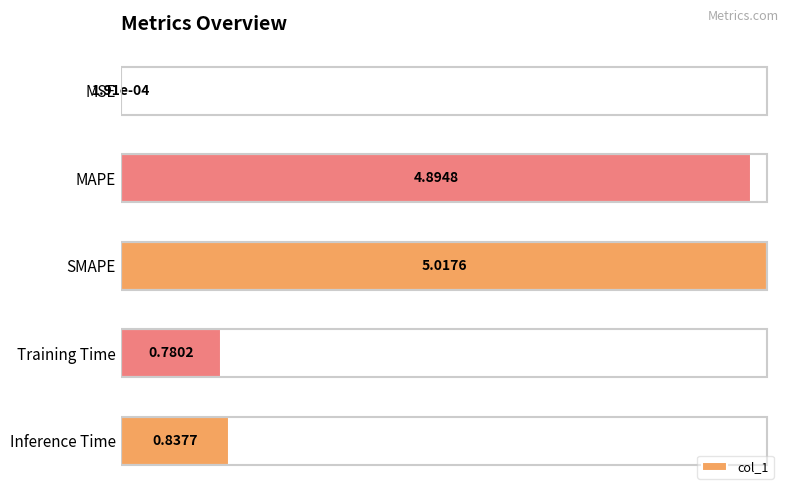

What is the sum of the values at Inference Time and SMAPE?

5.9